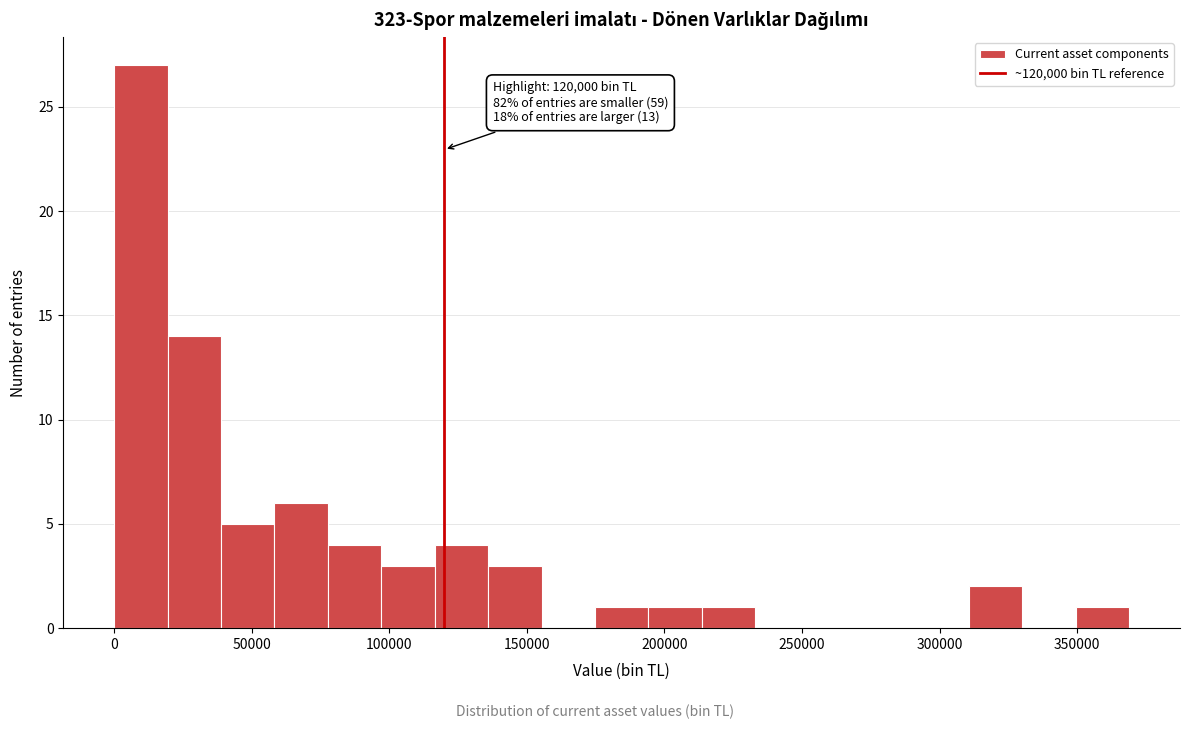

Around what value on the x-axis is the tallest bar? Give the approximate position of its centre, as read against the axis.

10000